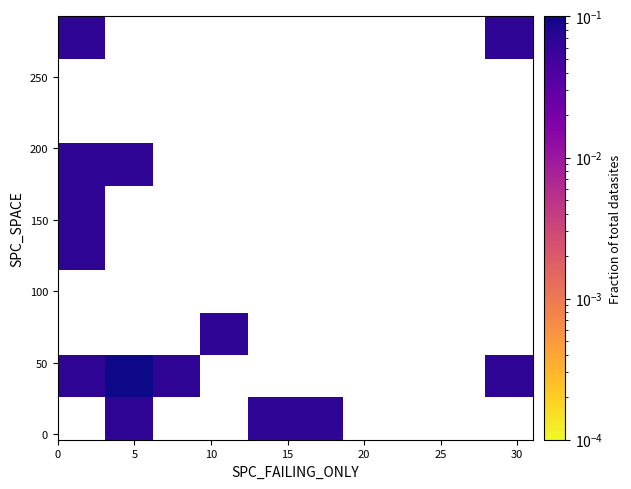

How many distinct data groups are displayed?

10